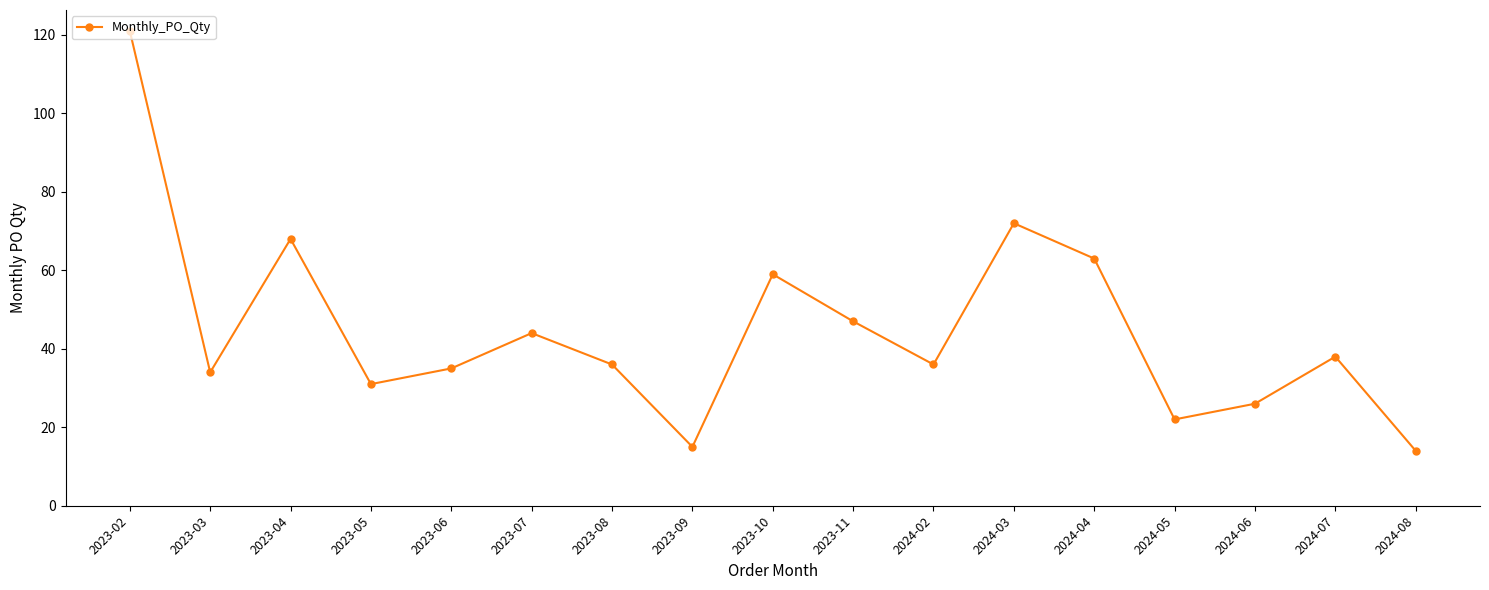

What is the approximate value at 2023-06, to the nearest 5?

35